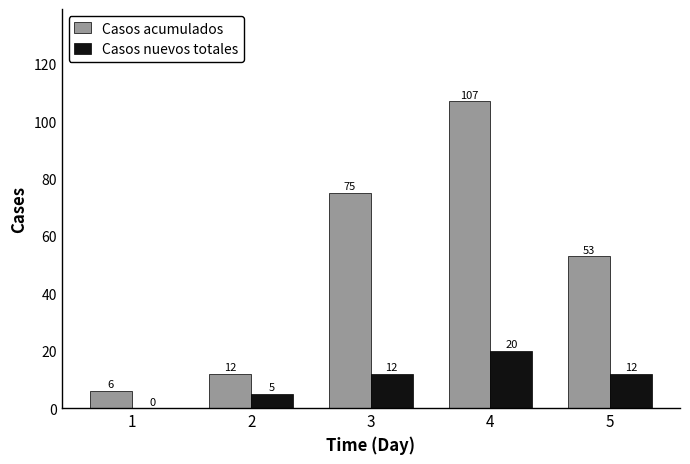

At which label does Casos nuevos totales reach its peak?

4